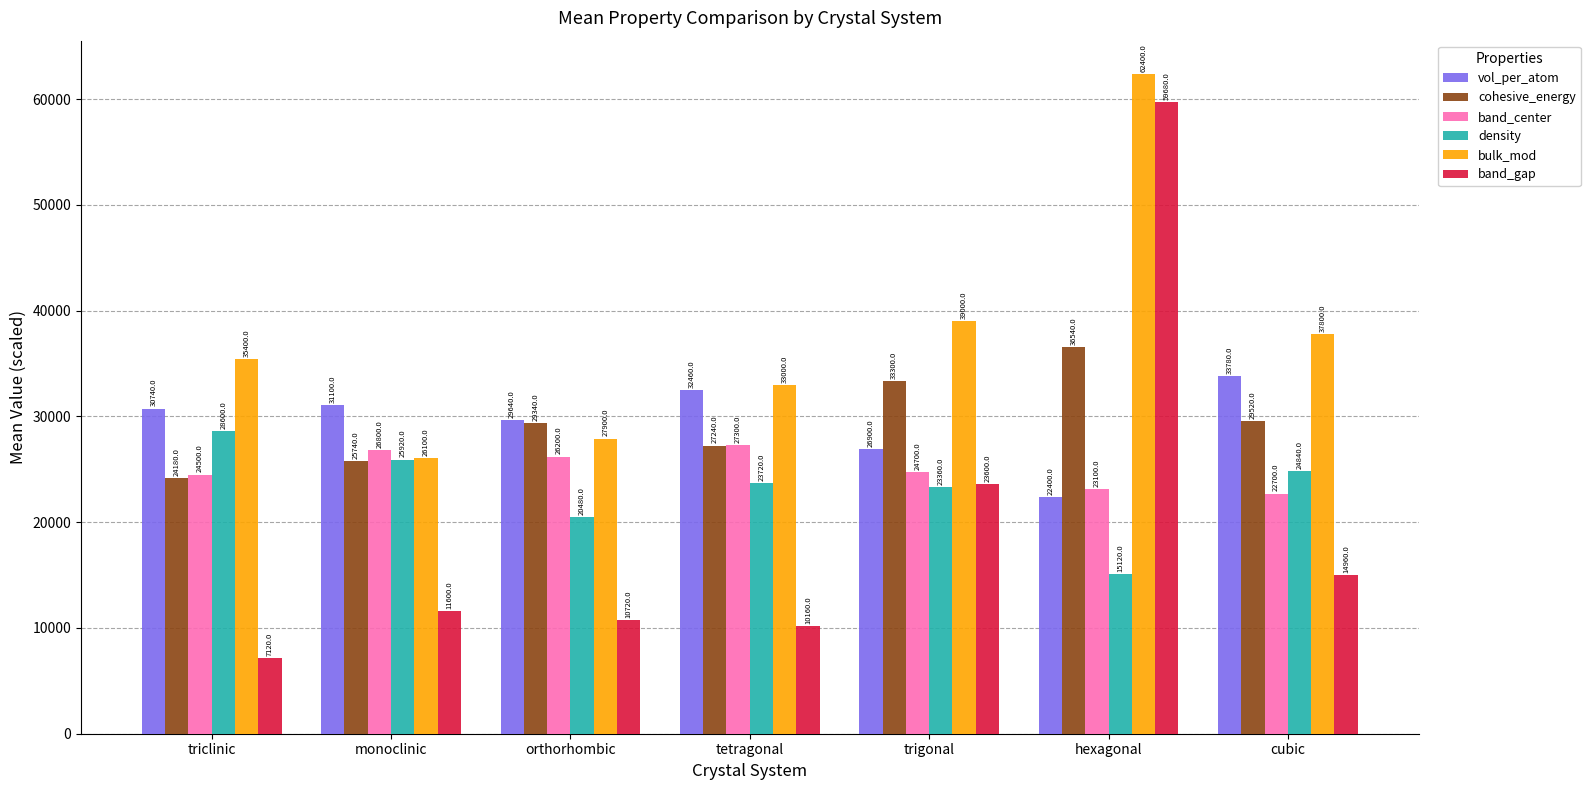

What is the difference between the density values at cubic and trigonal?

1480.0